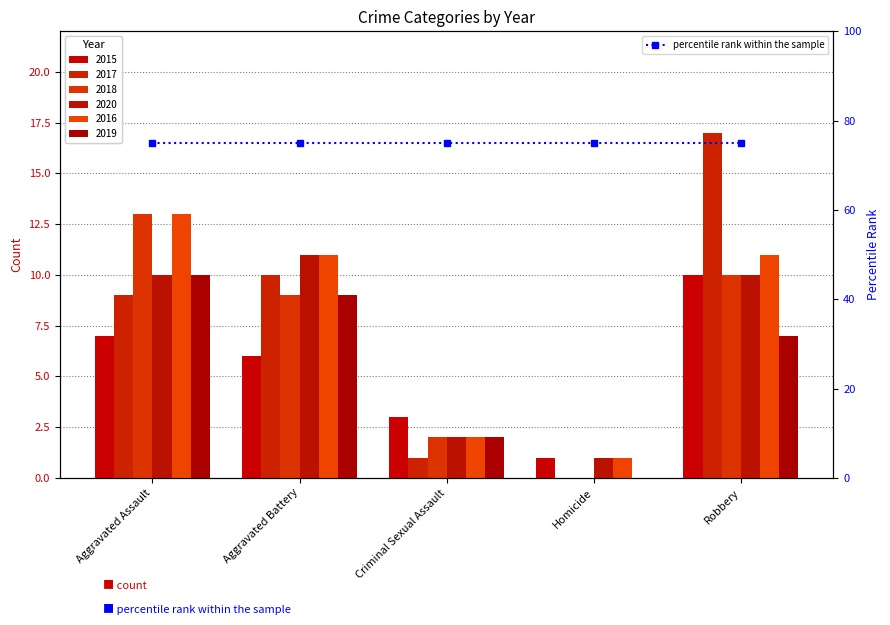

What is the value of the 2015 bar at the 3rd from the left?

3